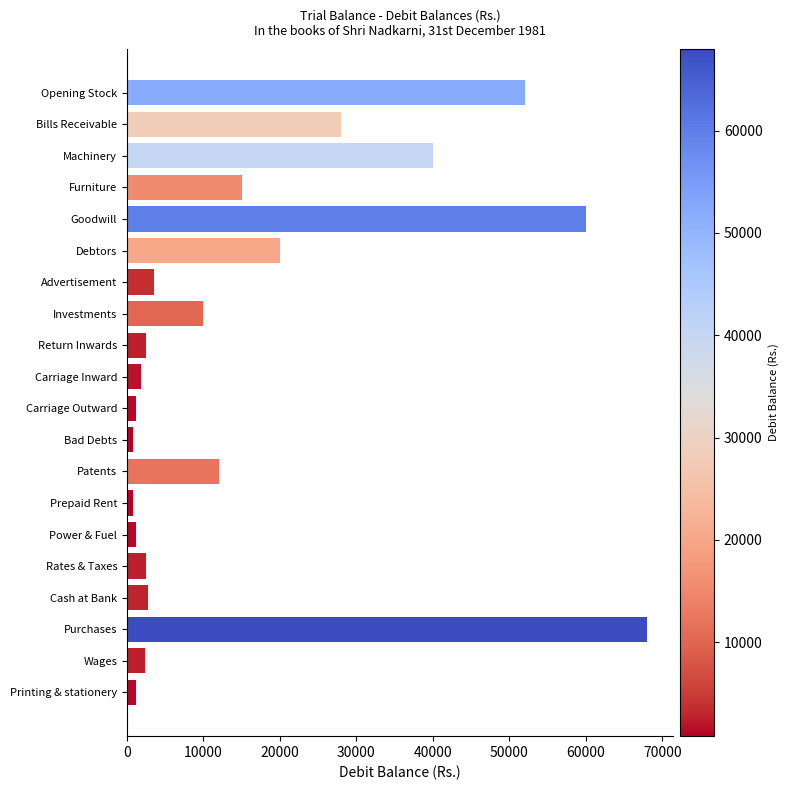

How many bars are there in total?

20